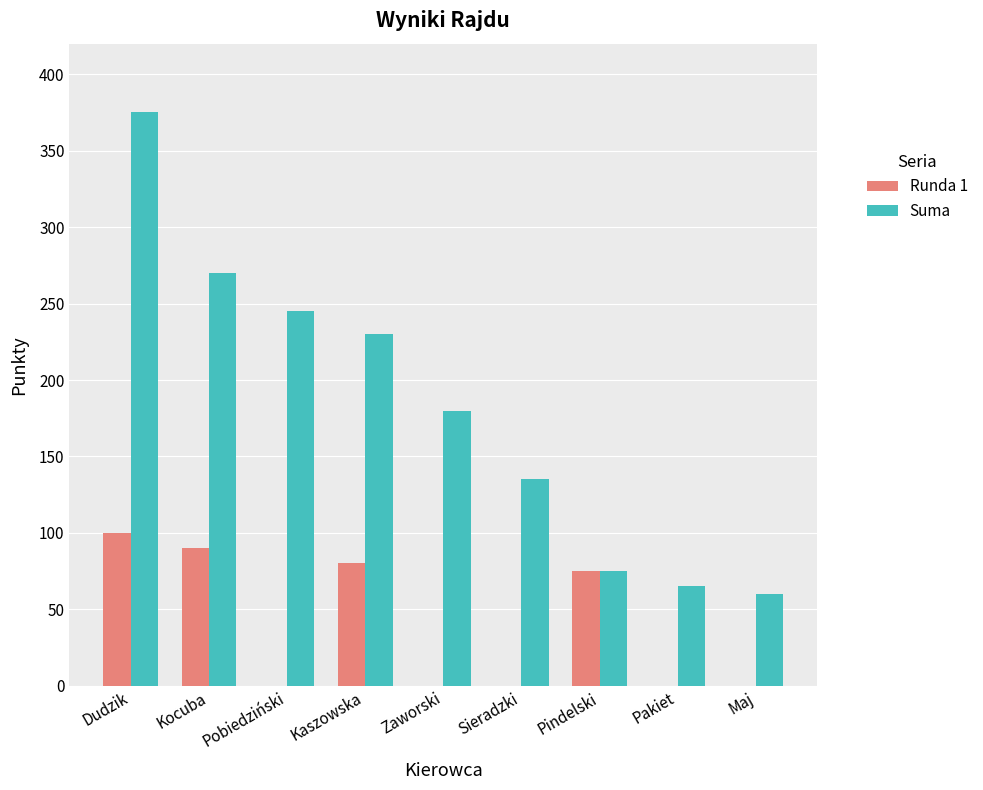

At which category does the chart reach its peak across all series?

Dudzik